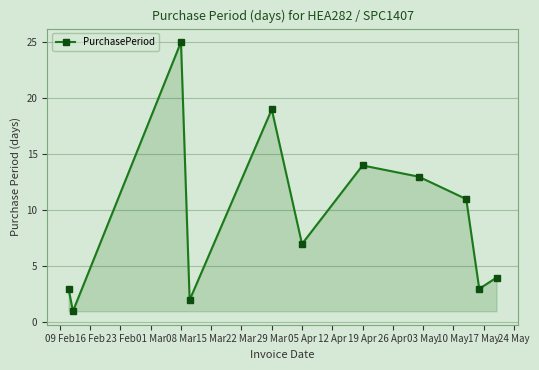

What is the maximum value shown in the chart?

25